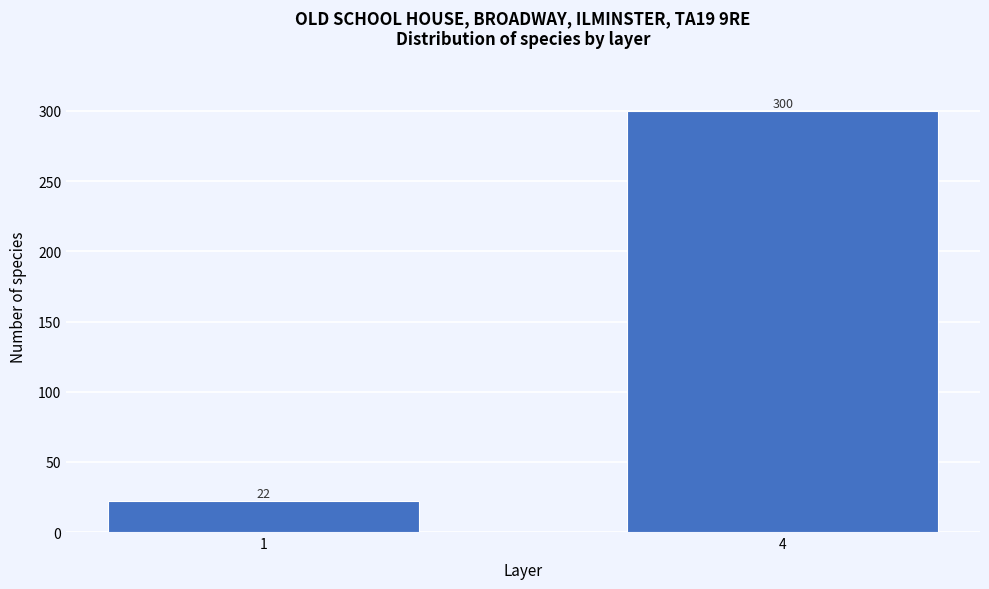

Reading left to right, what are all the values shown in this chart?

22	300